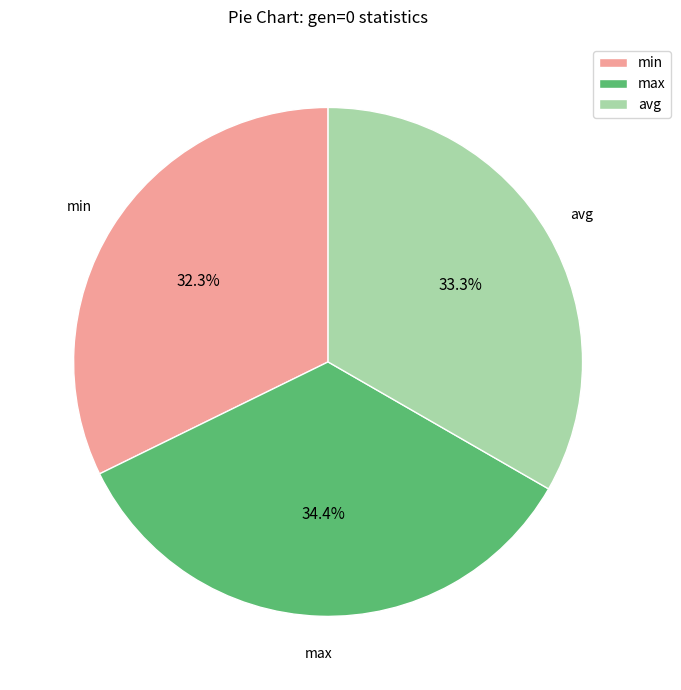

To the nearest percent, what percentage of the pie is avg?

33%